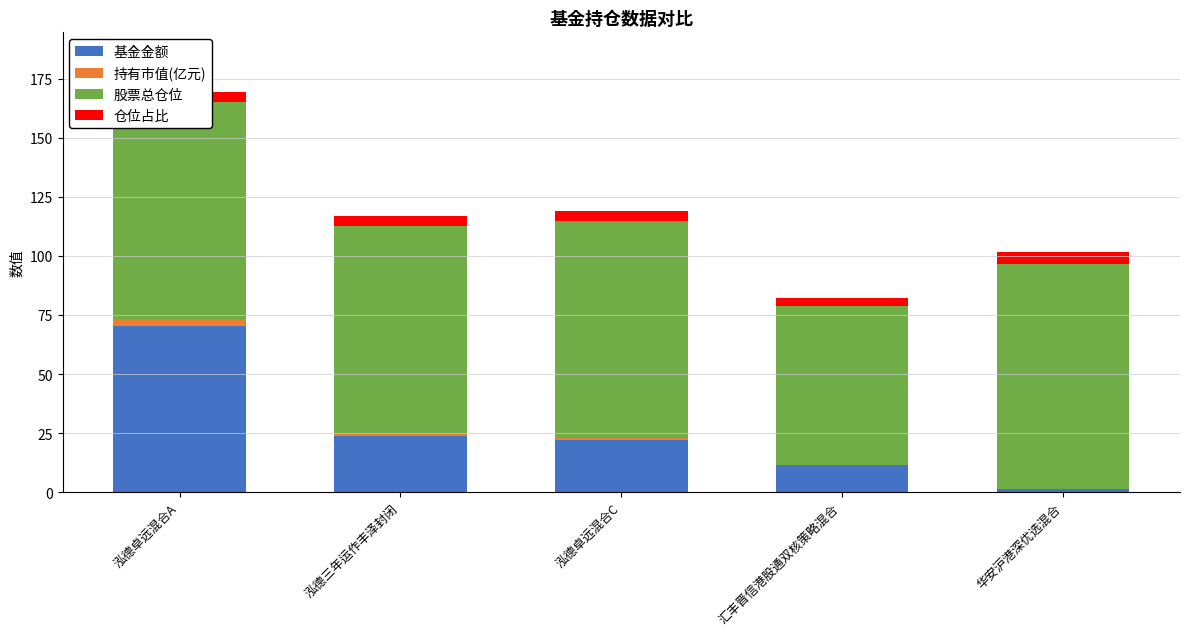

What is the highest value of the 基金金额 series?

70.4